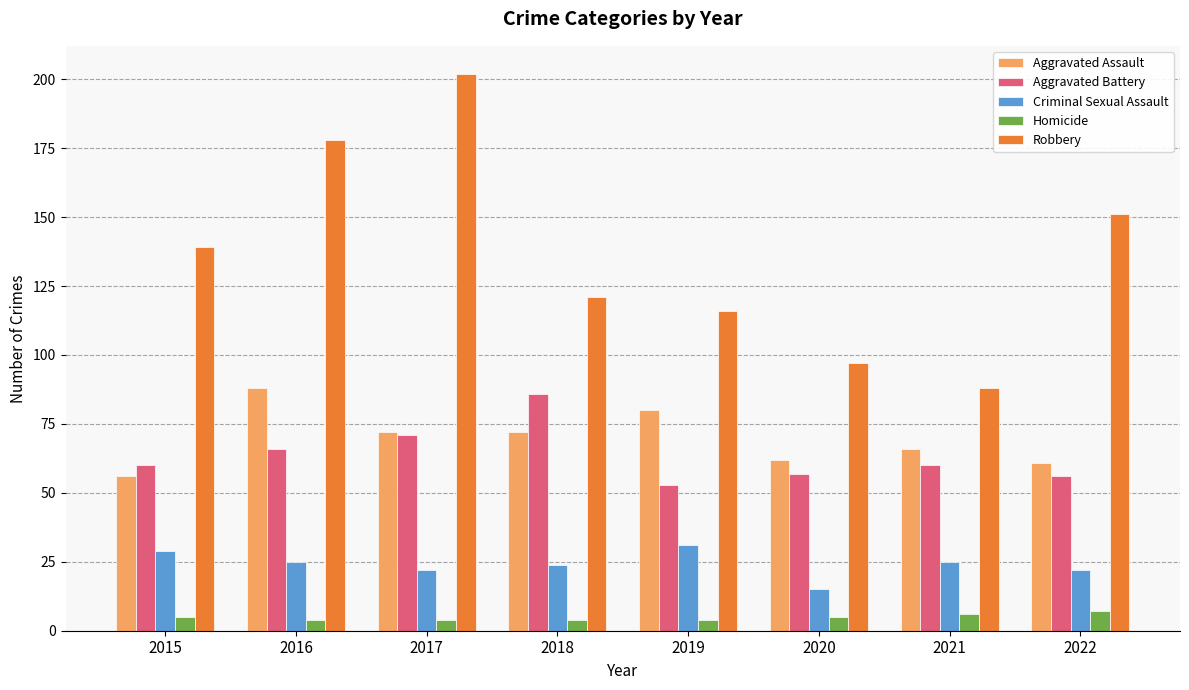

What is the total value across all series at 2016?

361